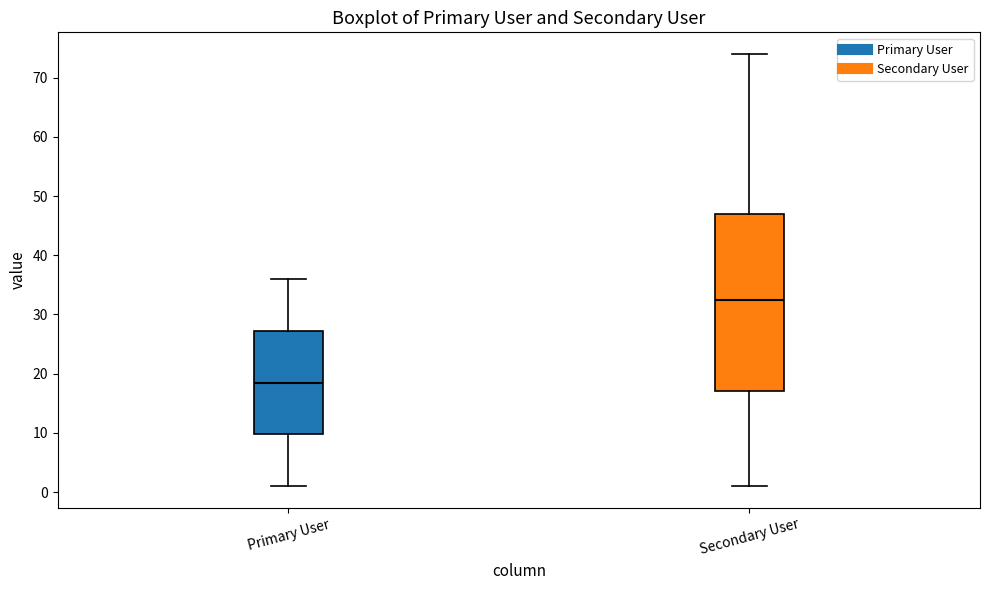

Comparing the boxes themselves (not the whiskers), which one is the tallest?

Secondary User